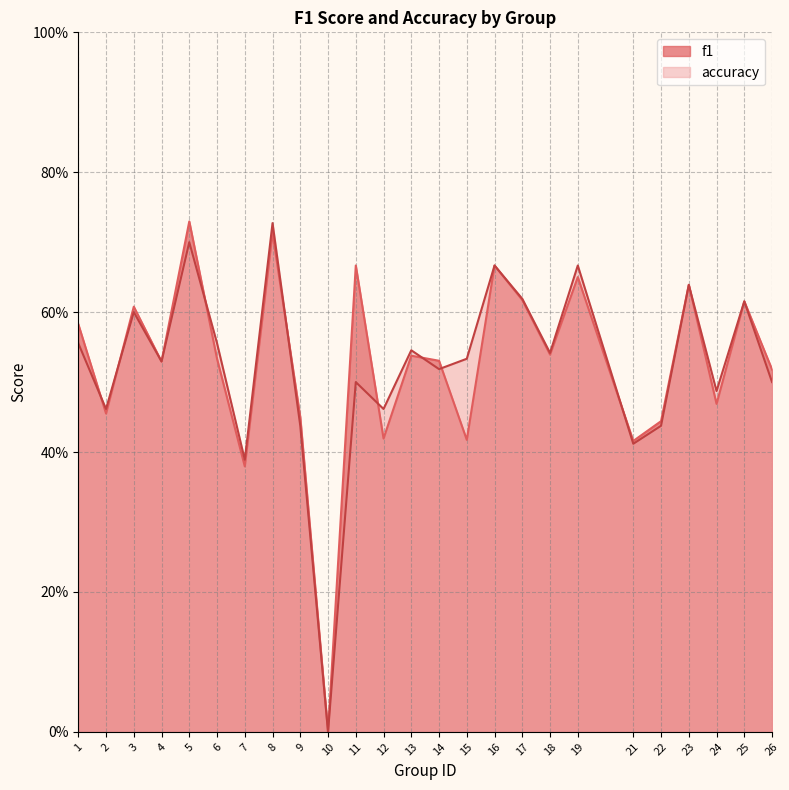

After their last crossing, which series has the higher values: accuracy or f1?

accuracy